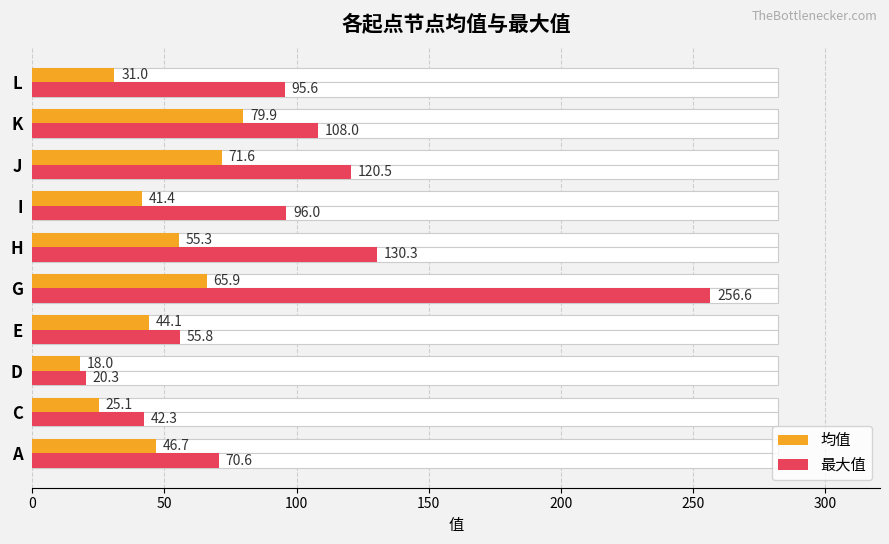

The 最大值 series shows 41.0 at K. True or false?

False